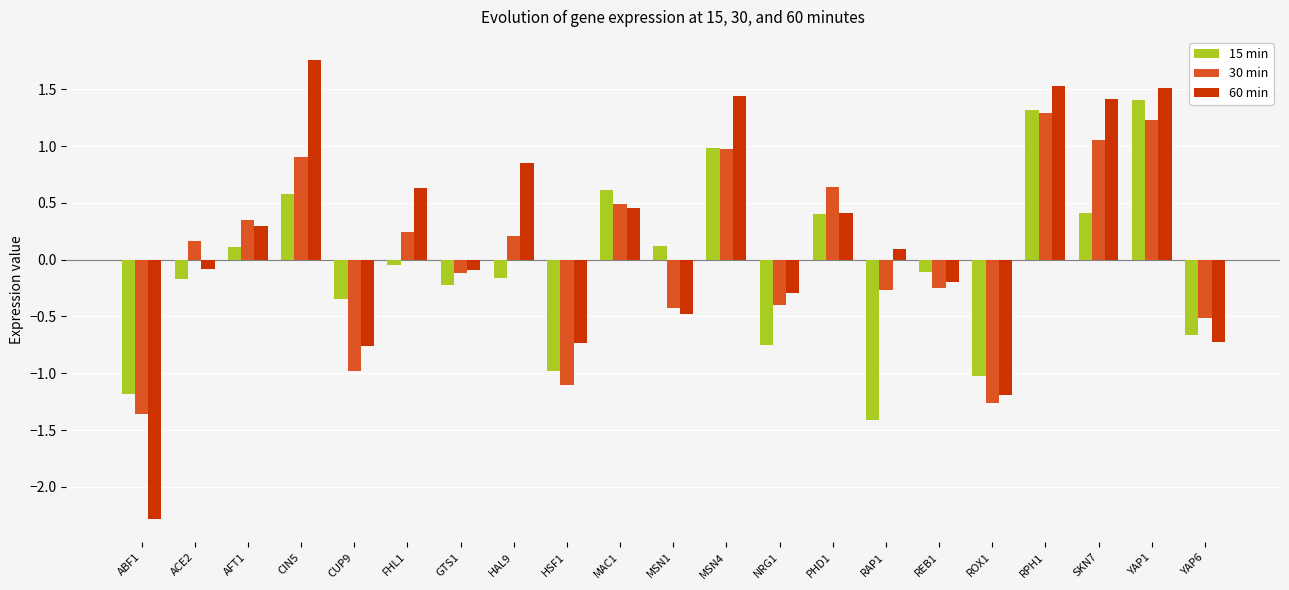

Is the value of 30 min at SKN7 greater than the value of 15 min at YAP6?

Yes